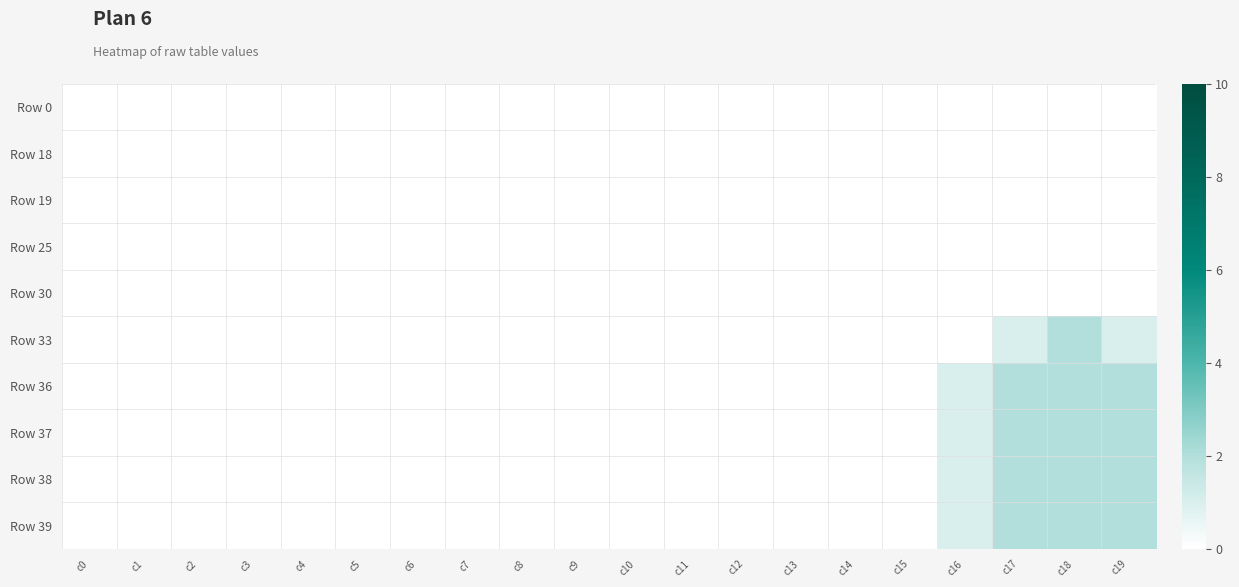

How many series are shown in this chart?

10